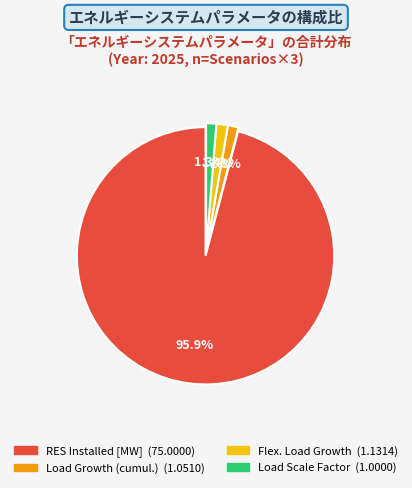

Is there any slice that represents more than half of the pie?

Yes